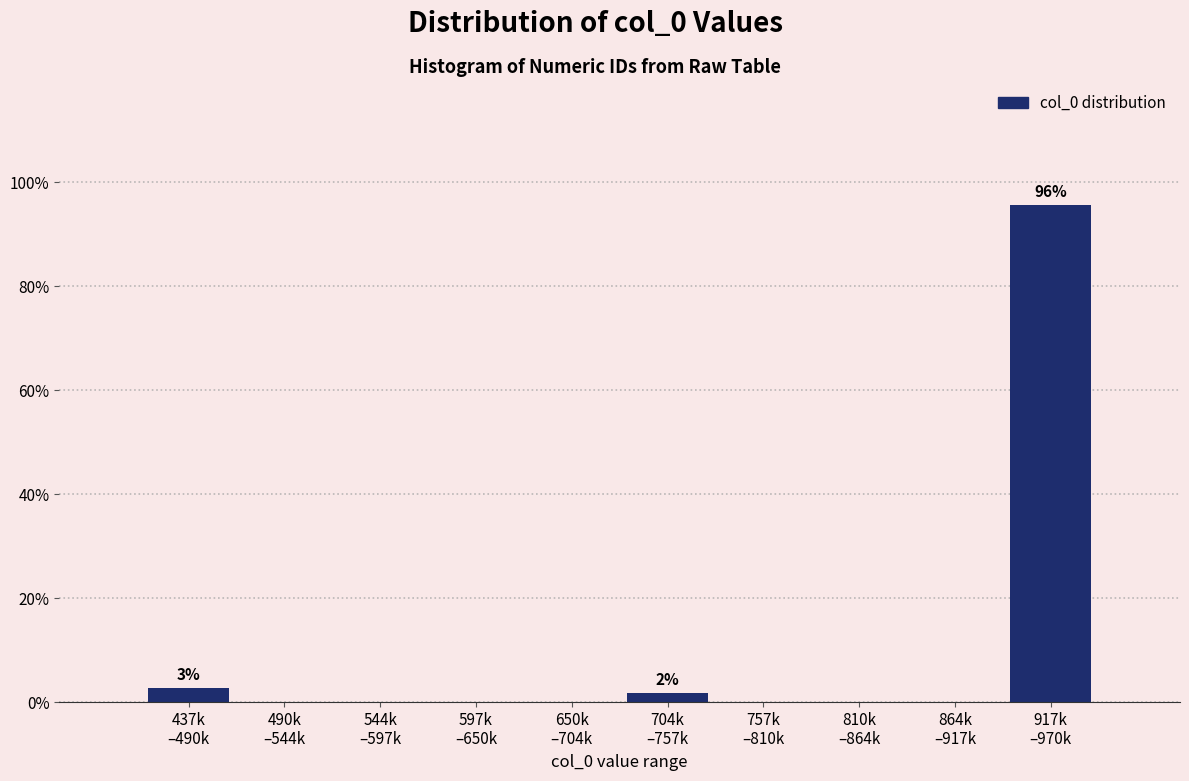

What is the maximum value shown in the chart?

95.6